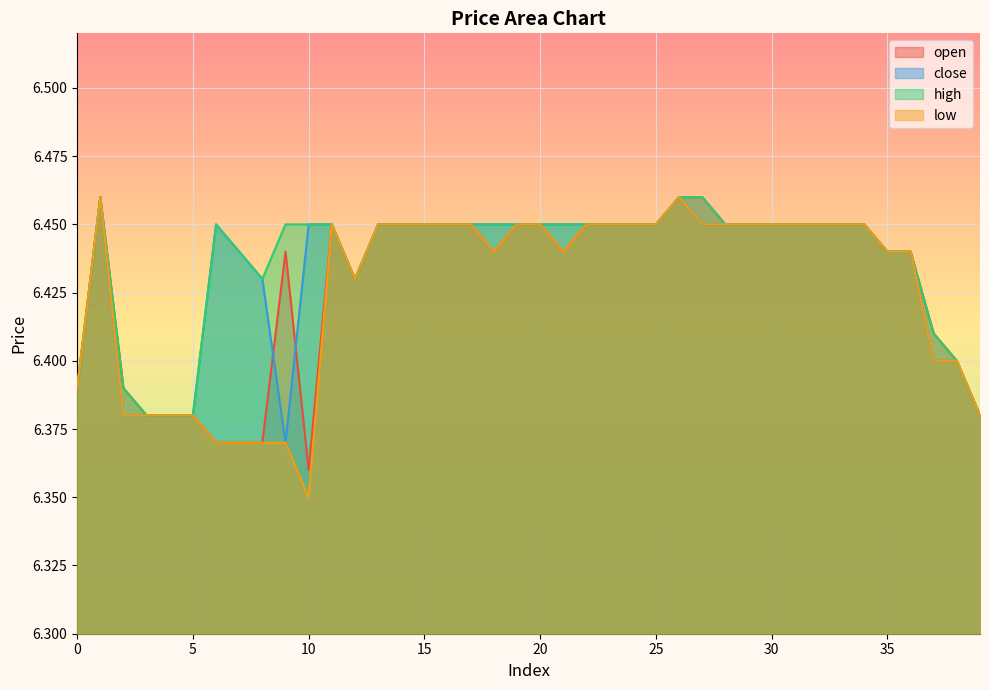

Rank the series by their average value, from highest to lowest.

high, close, open, low